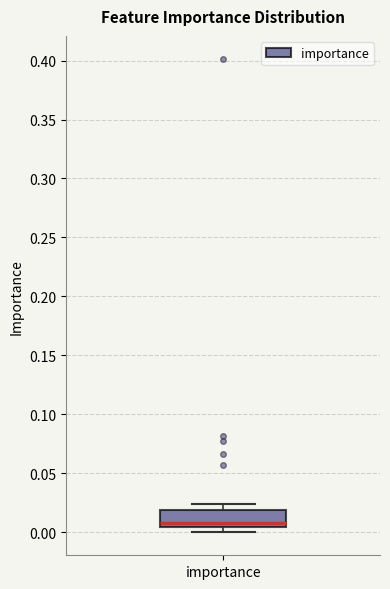

Read this box plot against the y-axis: the position of the median line, the range covered by the box, and the ends of both whiskers. The values are not printed on the chart, so give them approximately, as read against the axis.

median 0.010, box 0.005 to 0.020, whiskers 0.000 to 0.025